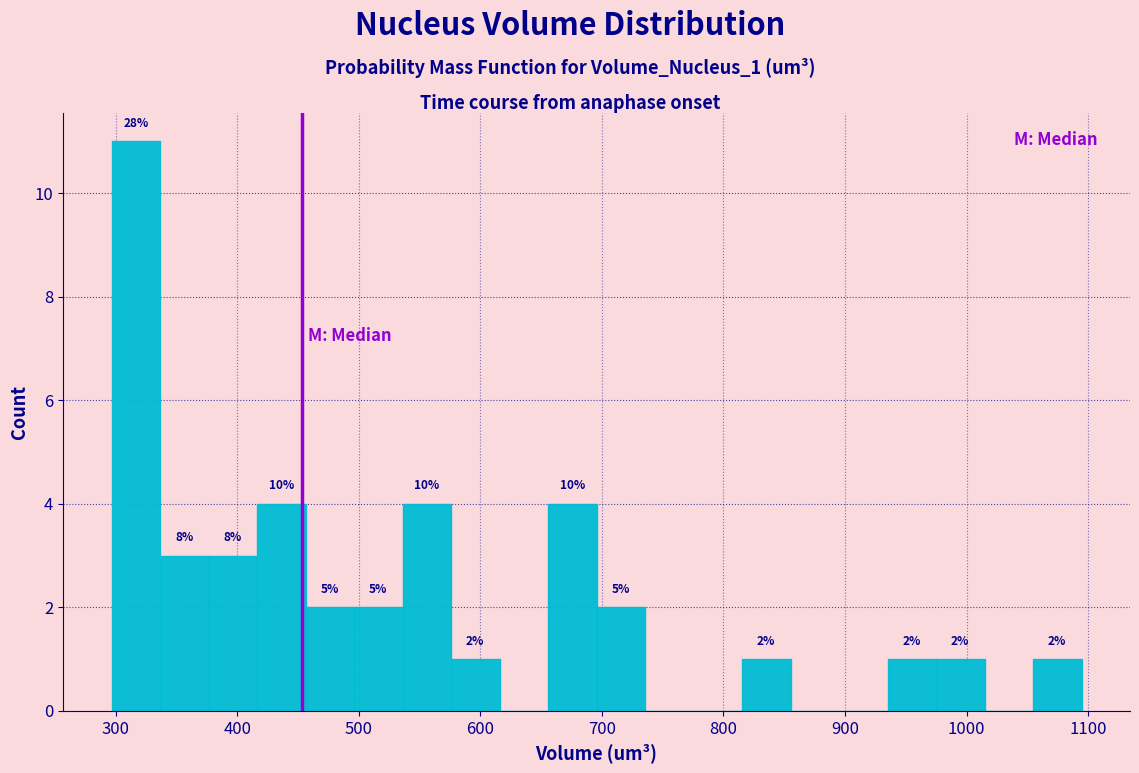

Read against the x-axis, roughly where is the centre of the tallest bar?

320